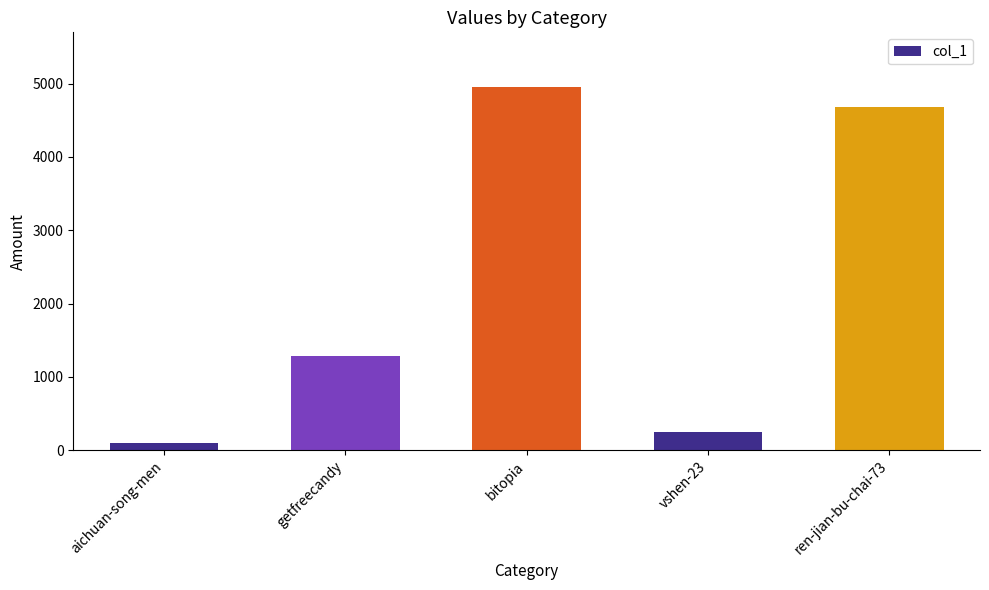

The value at getfreecandy is 1290. True or false?

True